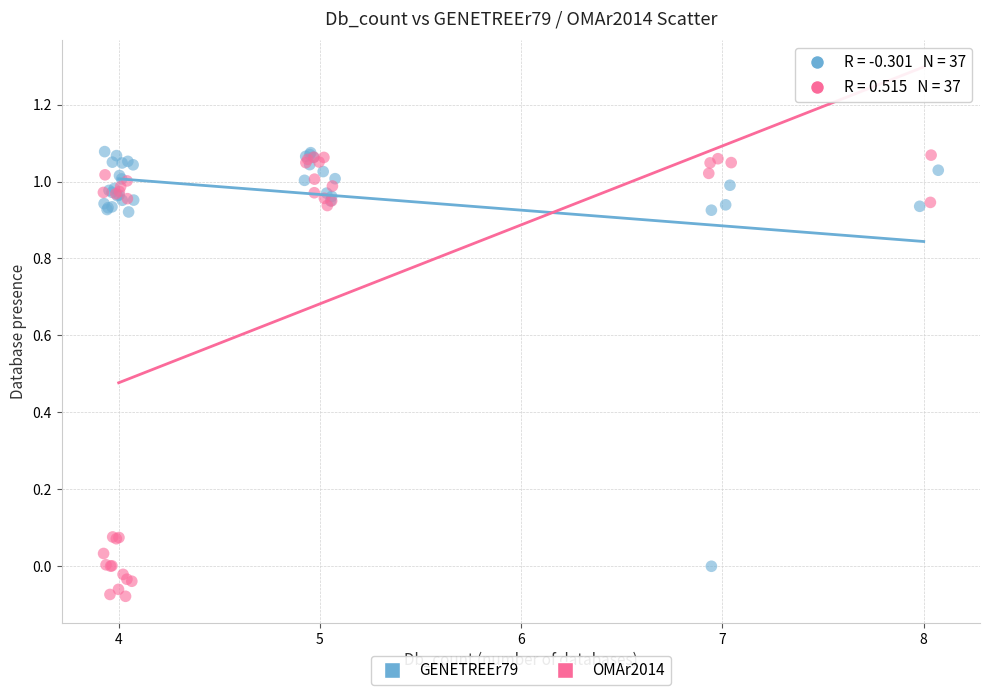

Which series has the largest Y range (max minus min)?

OMAr2014